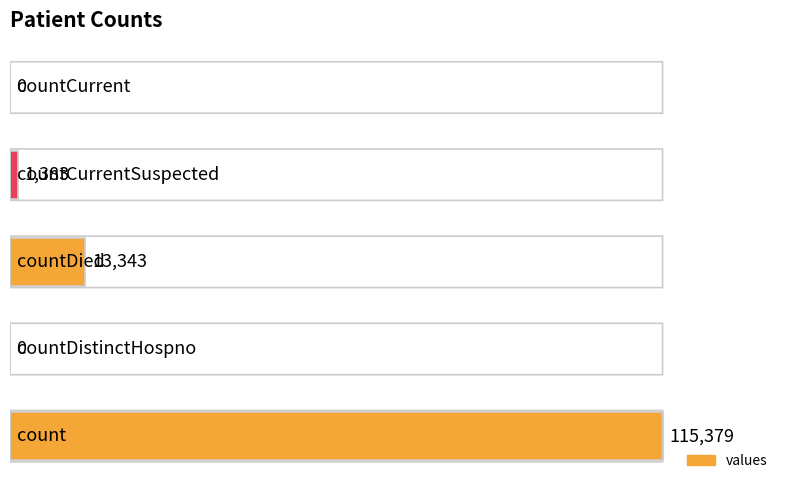

What is the average value?

26021